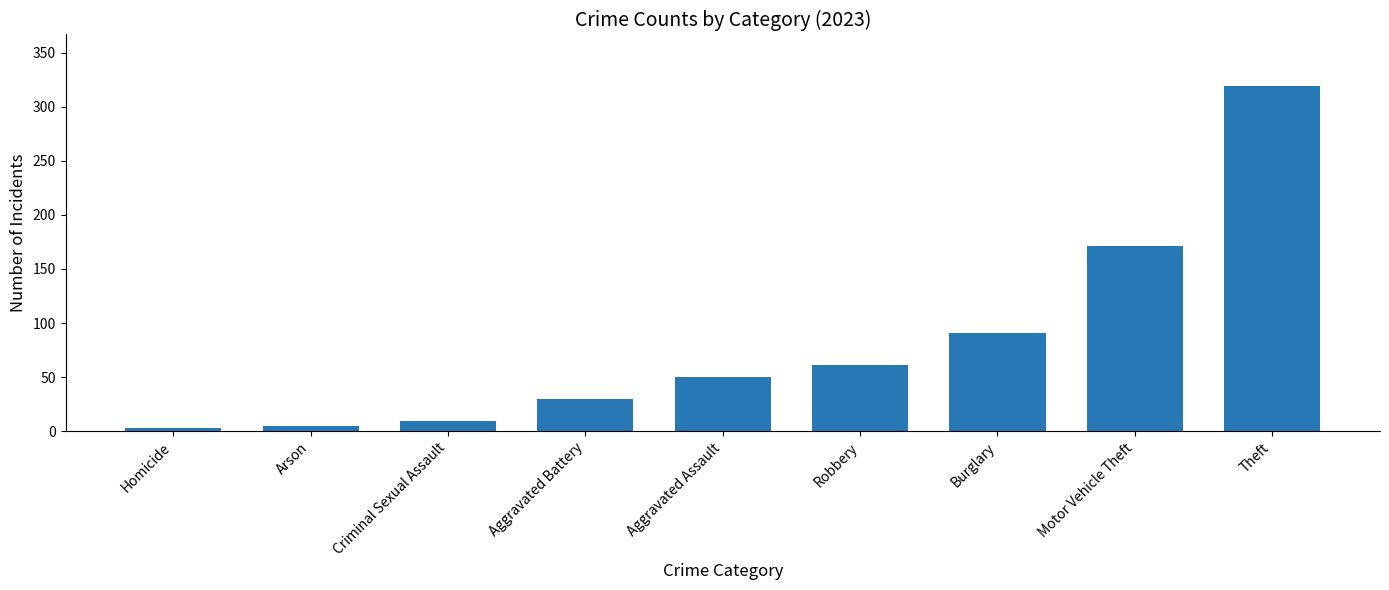

The value at Arson is 166. True or false?

False